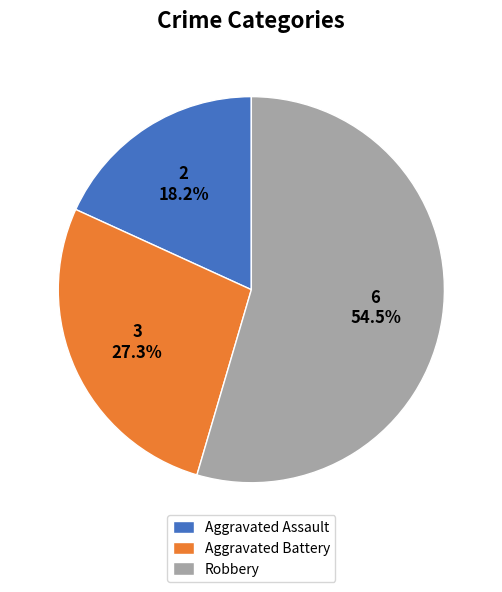

What percentage is the Aggravated Assault slice, to the nearest percent?

18%